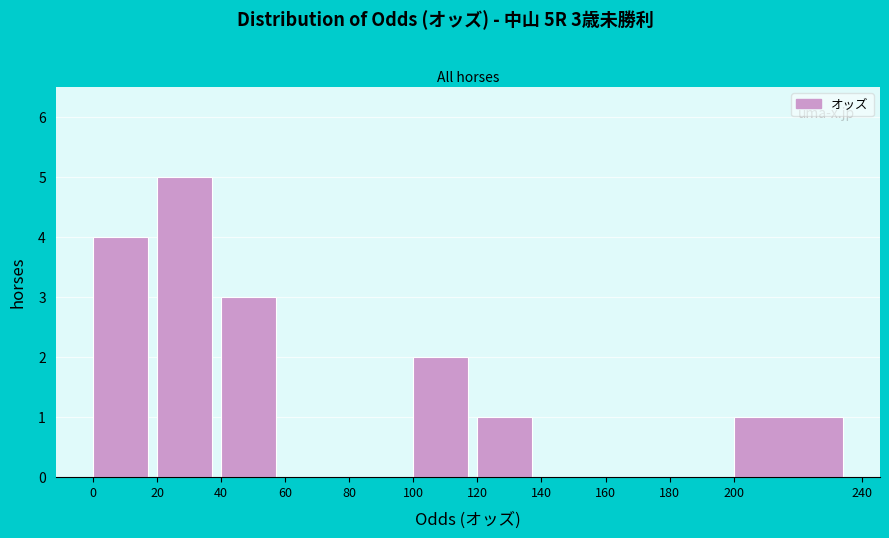

Which range on the x-axis has the tallest bar?

20 to 40